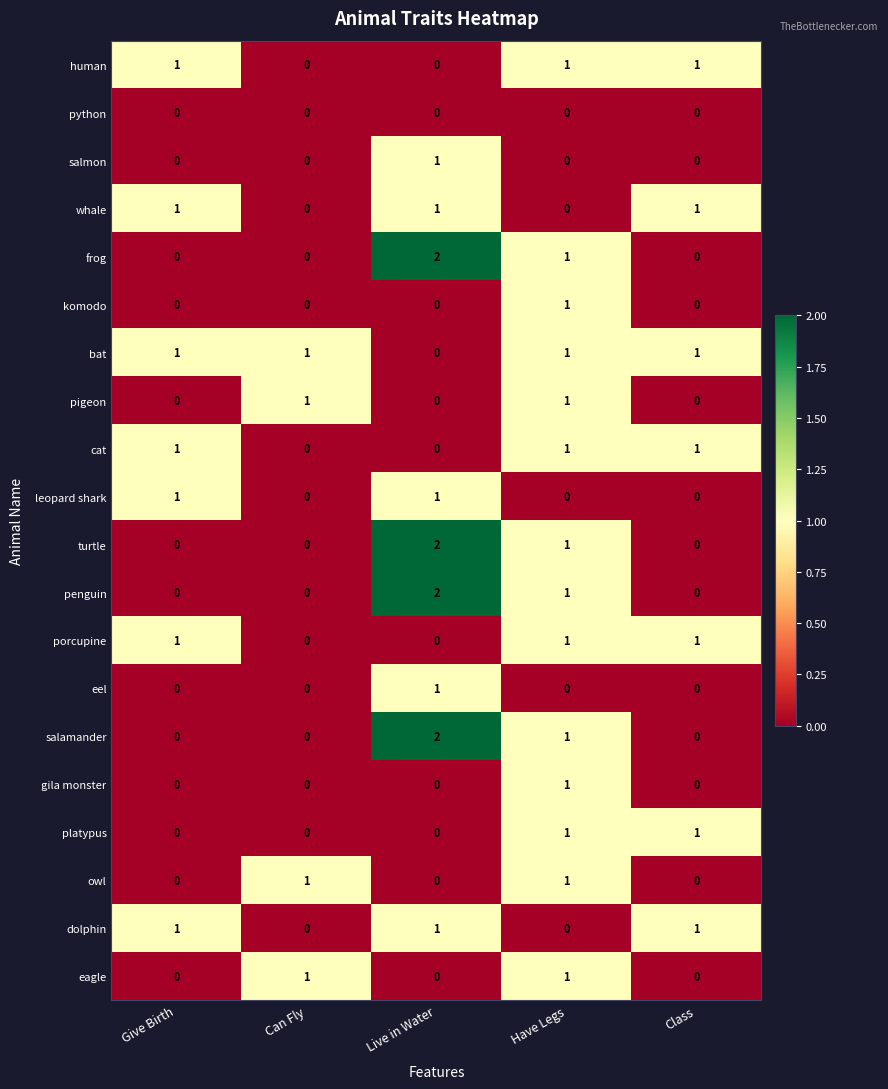

Is it true that whale equals 1 at Class?

True